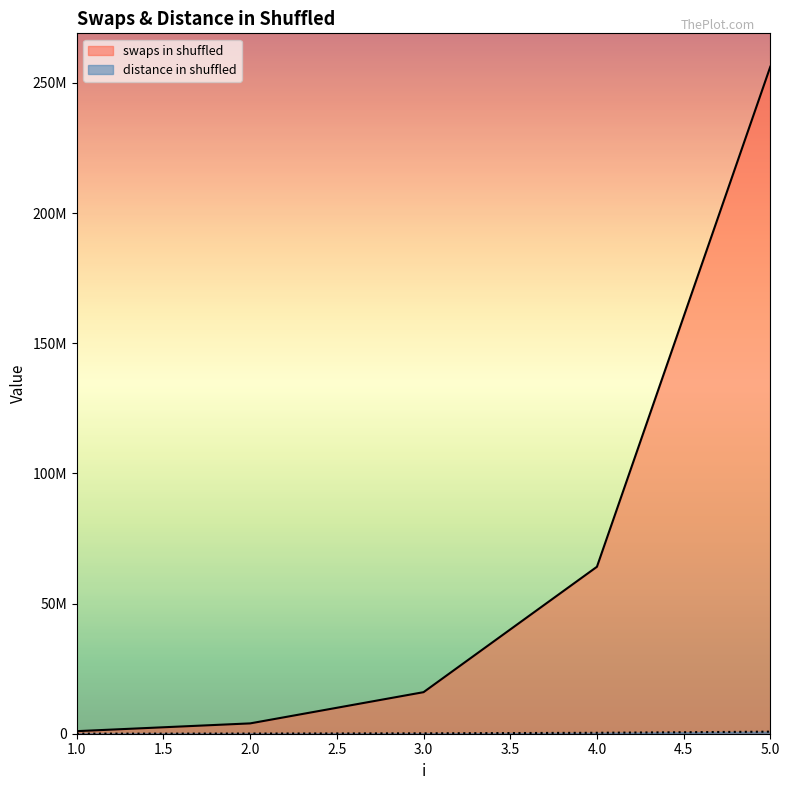

What is the value of the distance in shuffled point at the 5th from the left?

789710